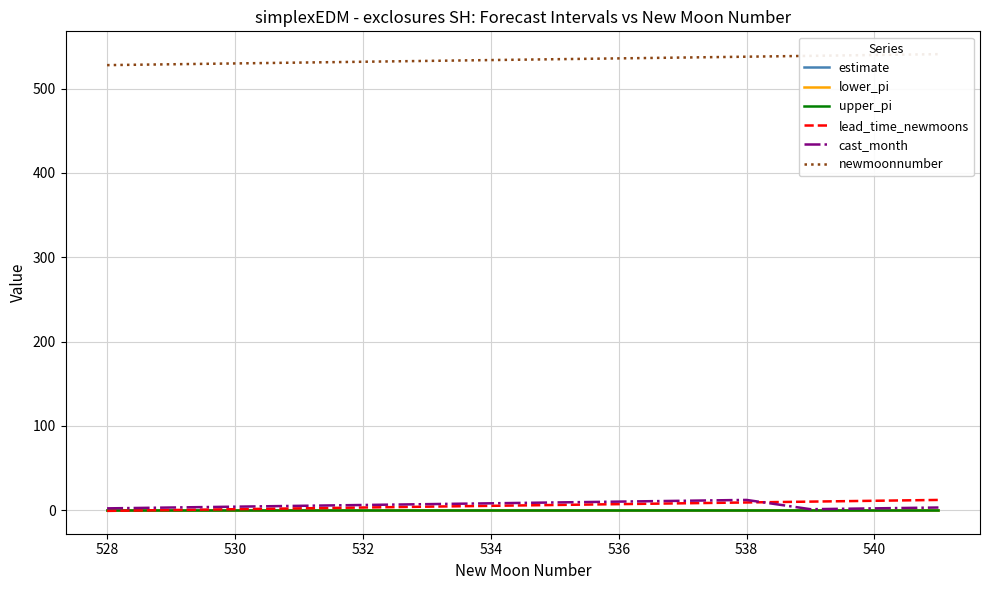

The cast_month series shows 2.0 at 528. True or false?

True